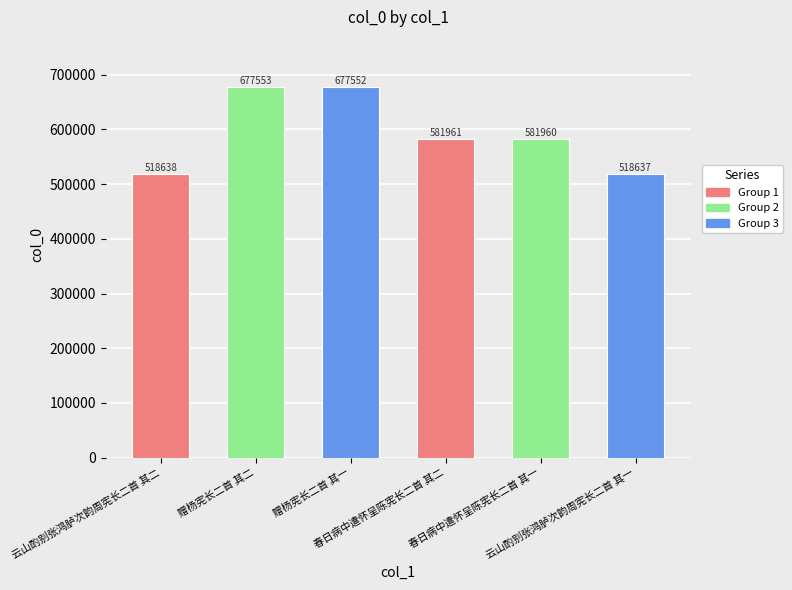

What is the label of the 5th bar from the left?

春日病中遣怀呈陈宪长二首 其一